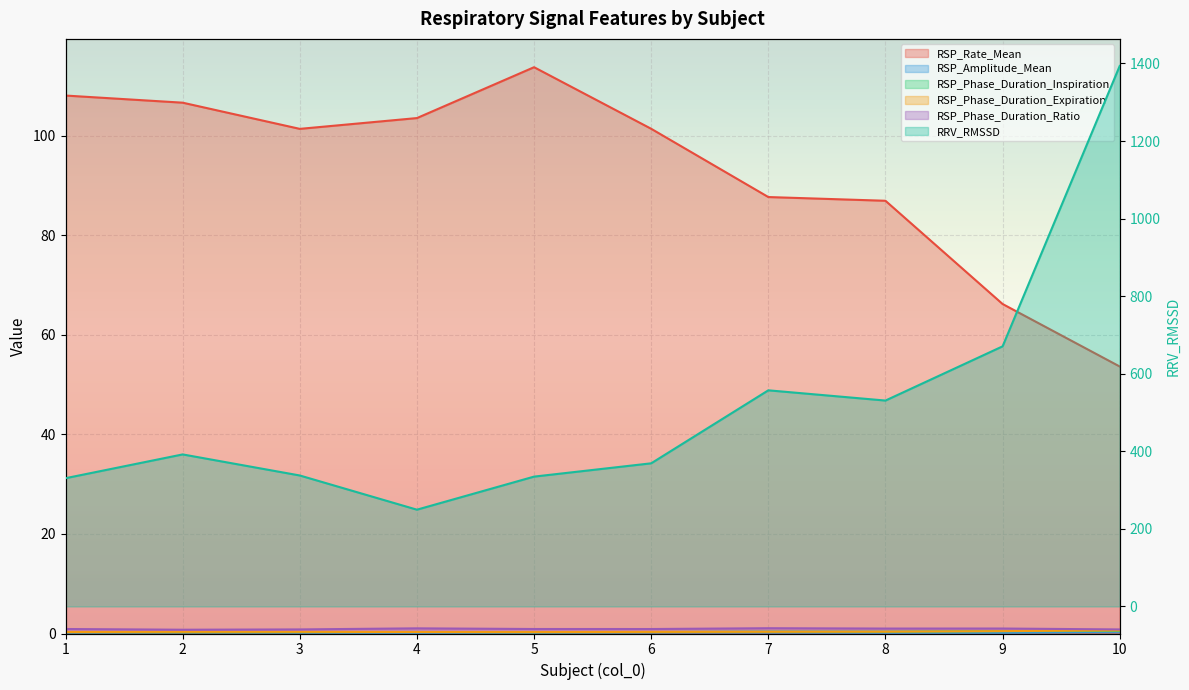

What is the value of the RSP_Rate_Mean point at the 3rd from the left?

101.4